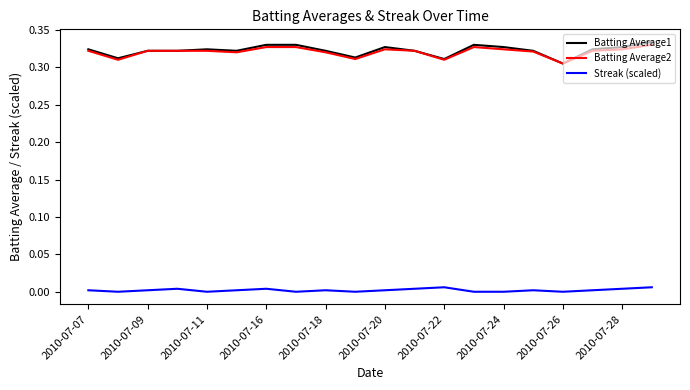

Which series has the widest spread of values?

Batting Average1